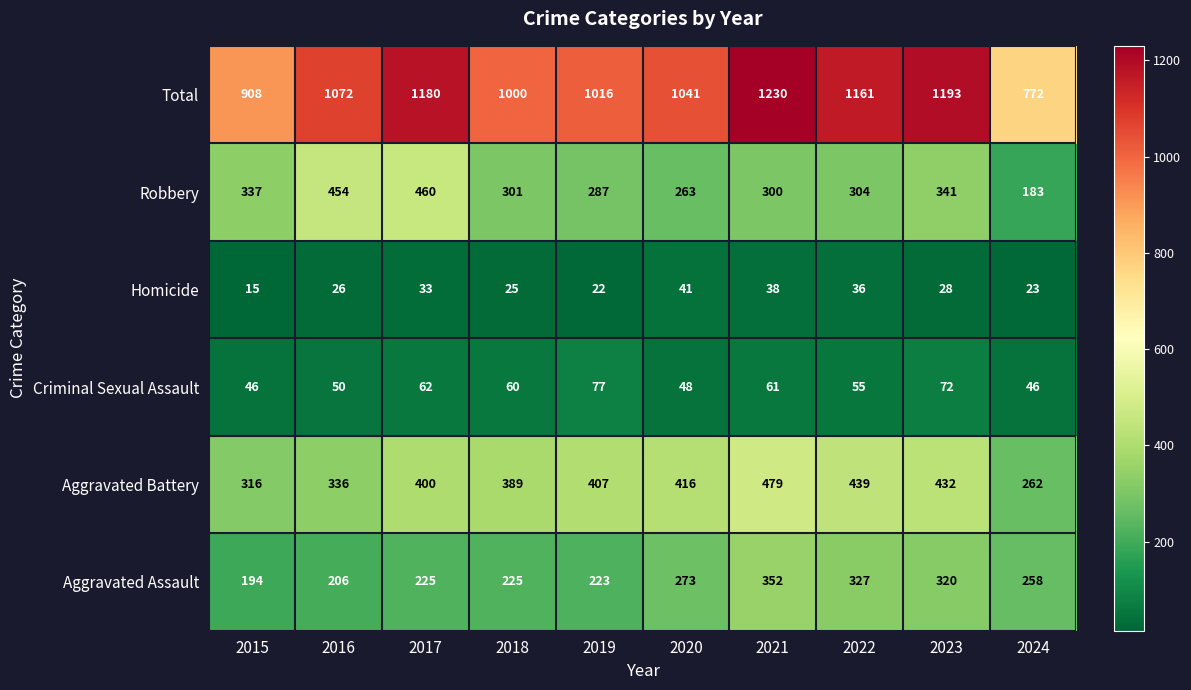

At 2017, list the series in order from largest to smallest.

Total, Robbery, Aggravated Battery, Aggravated Assault, Criminal Sexual Assault, Homicide